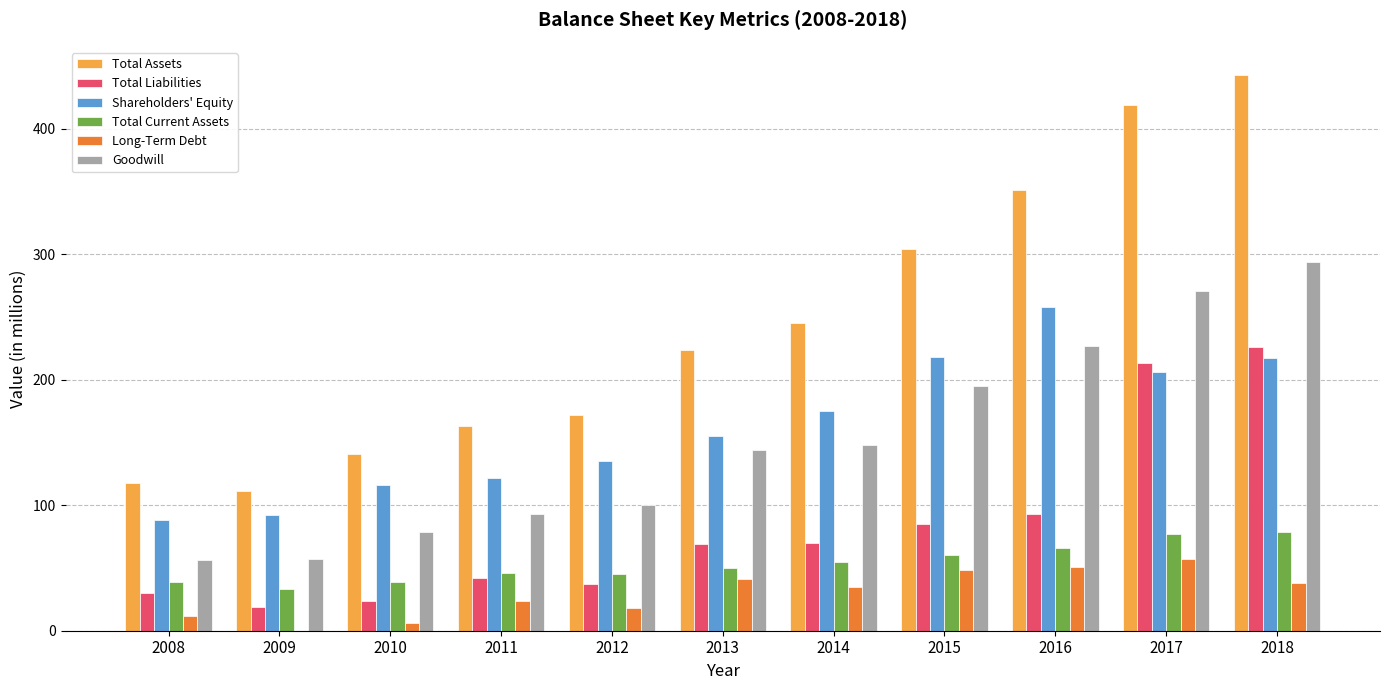

What is the sum of all Long-Term Debt values?

330